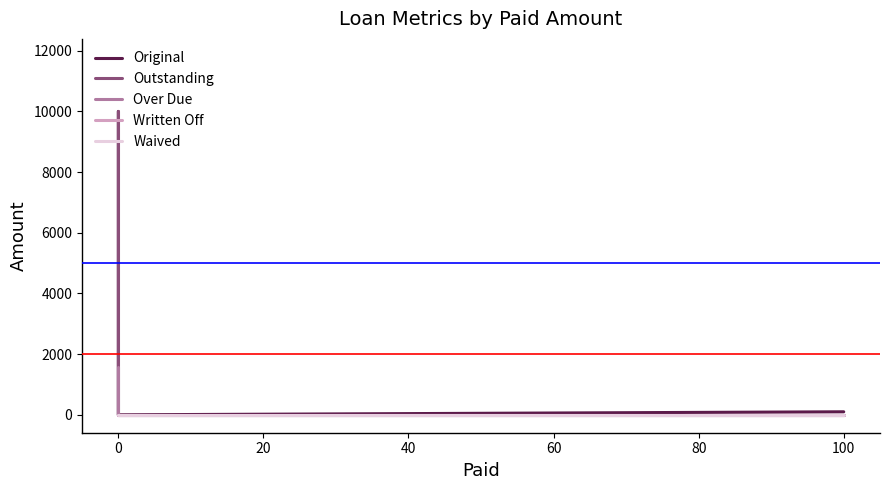

True or false: Written Off and Original intersect in this chart.

False